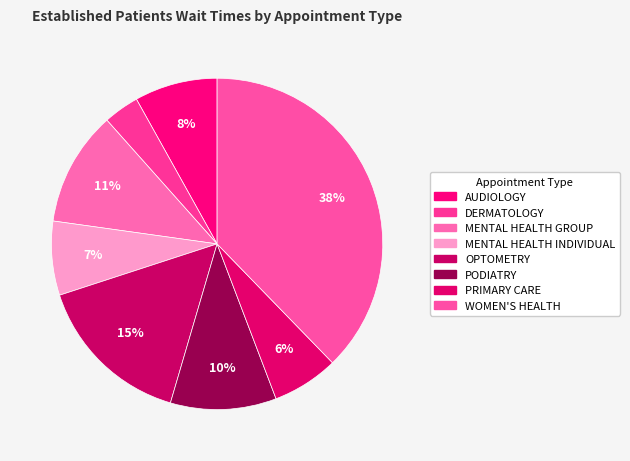

What is the change in value from AUDIOLOGY to MENTAL HEALTH INDIVIDUAL?

-0.7